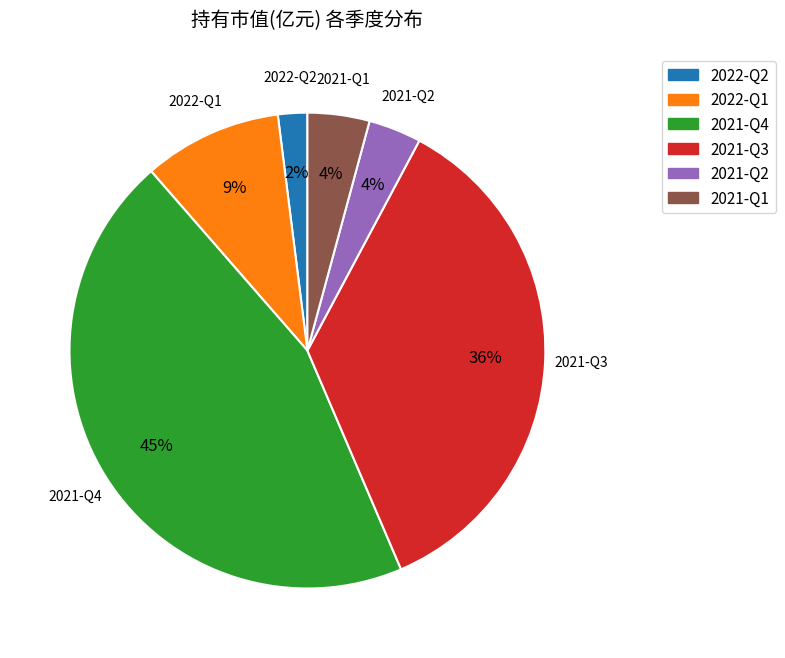

Count the number of slices in the pie.

6